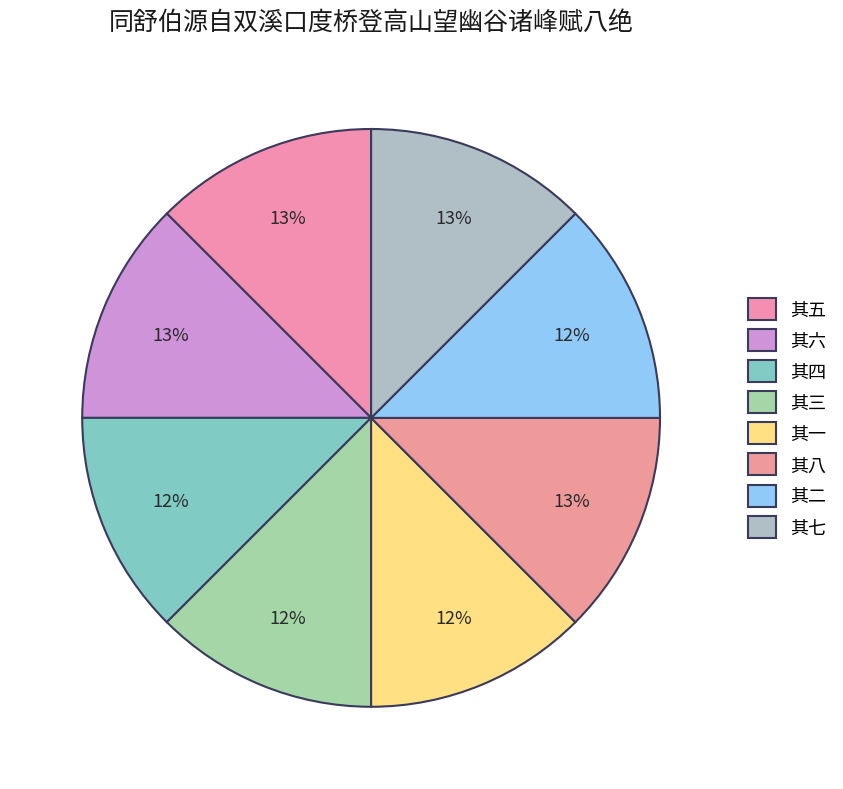

Does 其一 represent more than half of the total?

No